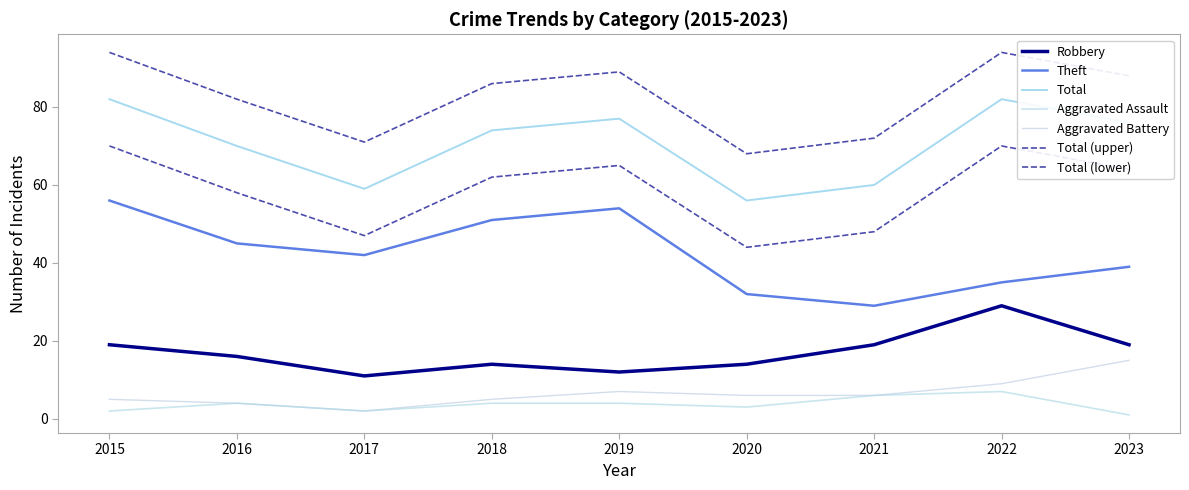

How many lines are shown in the chart?

7